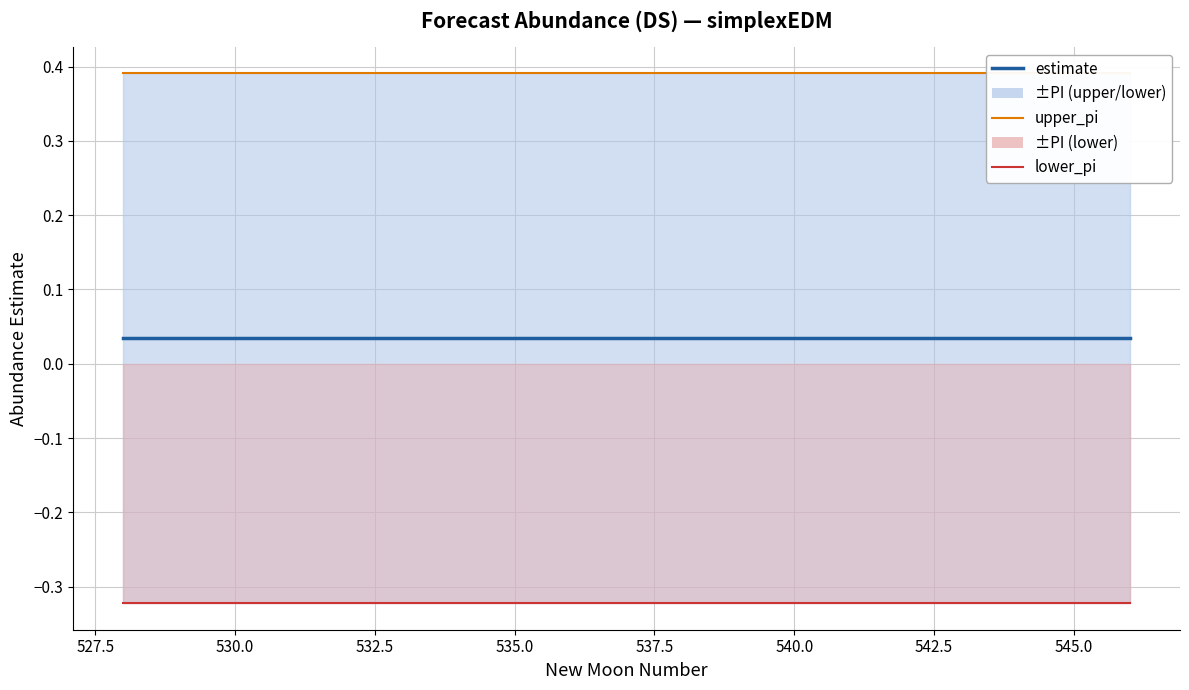

What is the minimum value shown in the chart?

-0.3